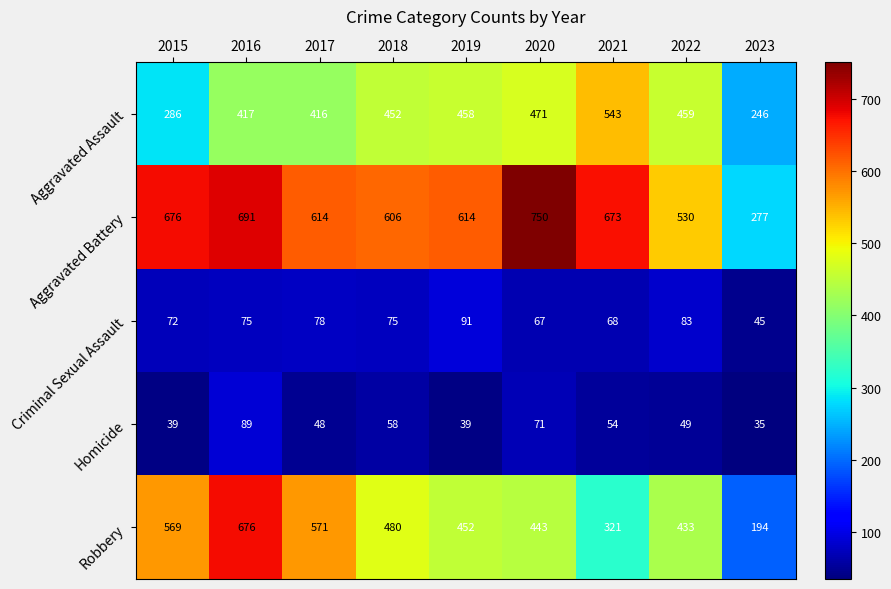

At how many categories does at least one series exceed 91?

9